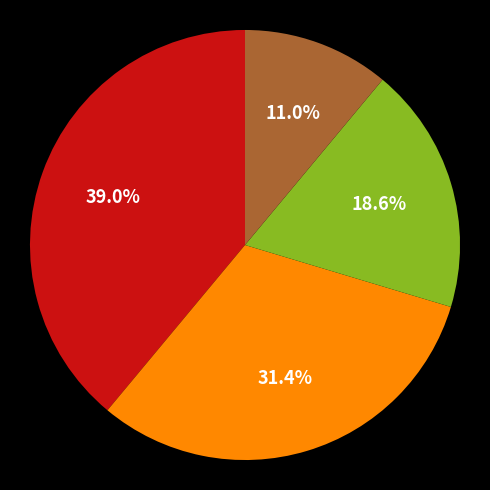

Is there any slice that represents more than half of the pie?

No